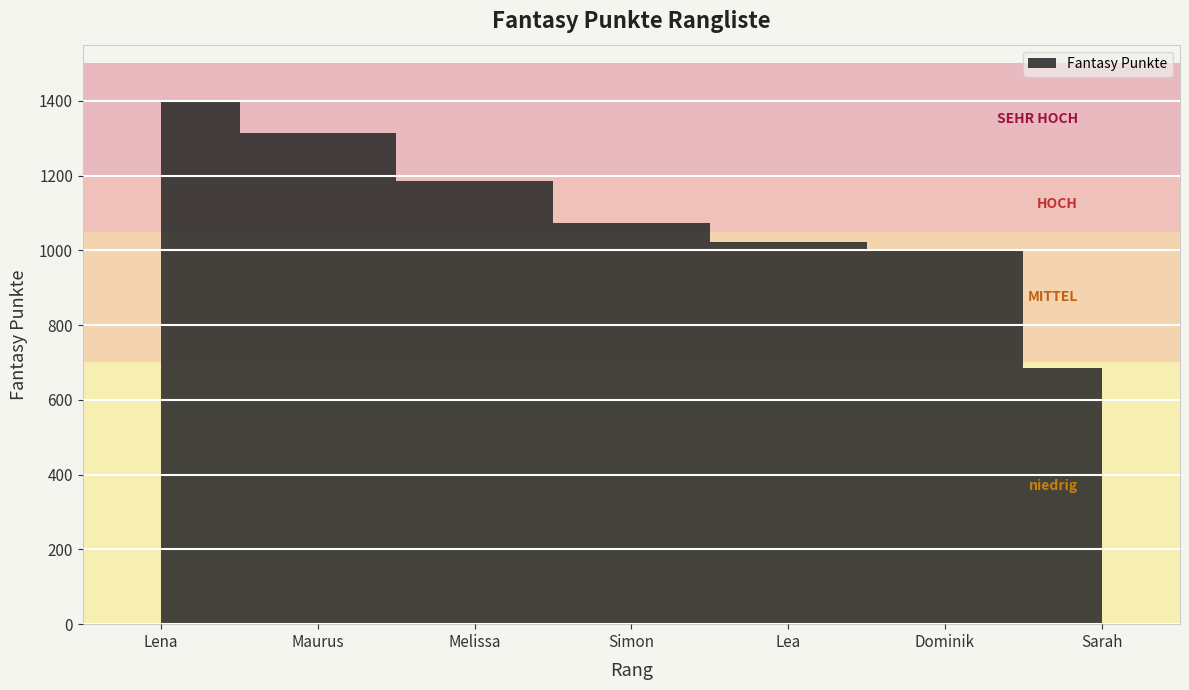

At which label is the value closest to 1043?

Lea